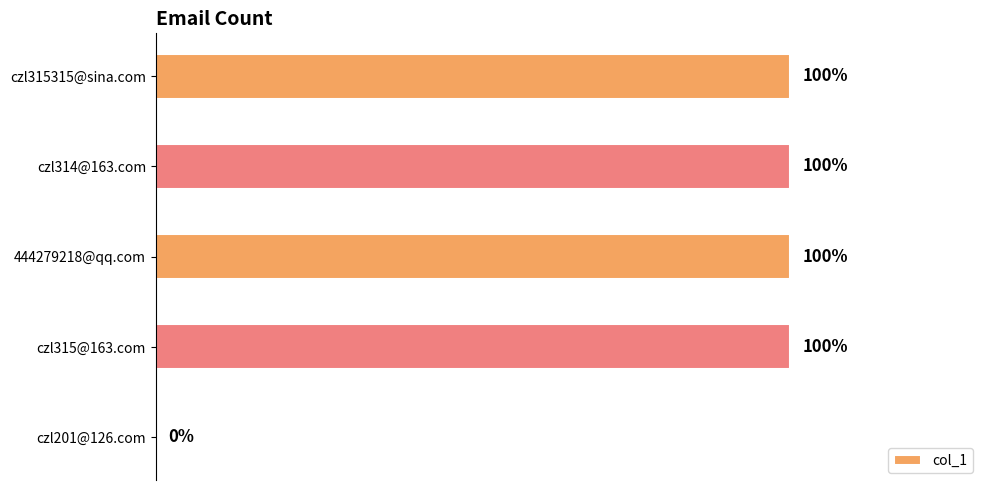

List the labels in order of value, smallest first.

czl201@126.com, czl315315@sina.com, czl314@163.com, 444279218@qq.com, czl315@163.com